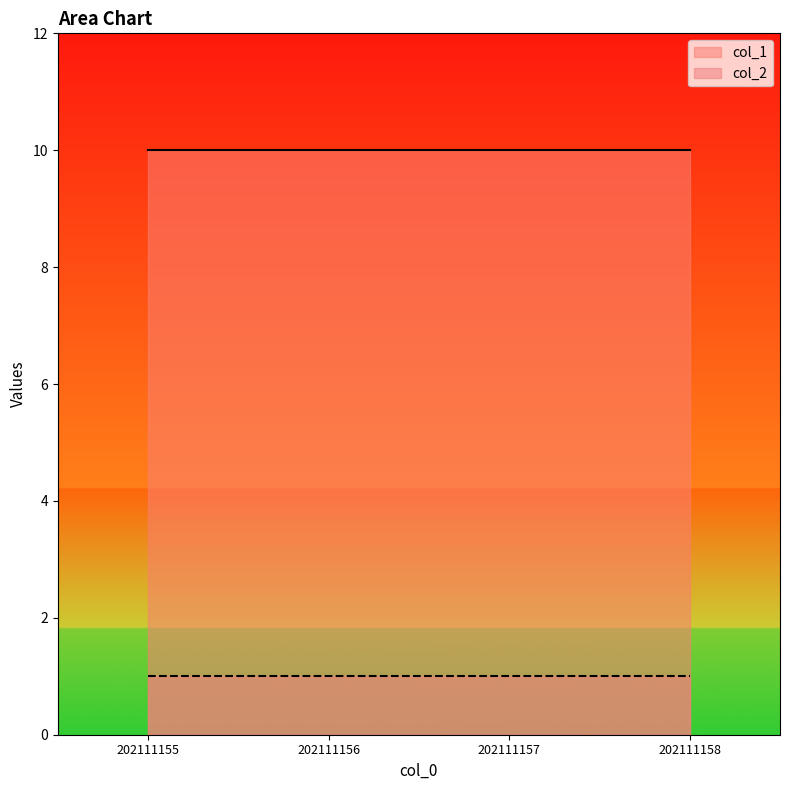

The col_2 series shows 0 at 202111156. True or false?

False